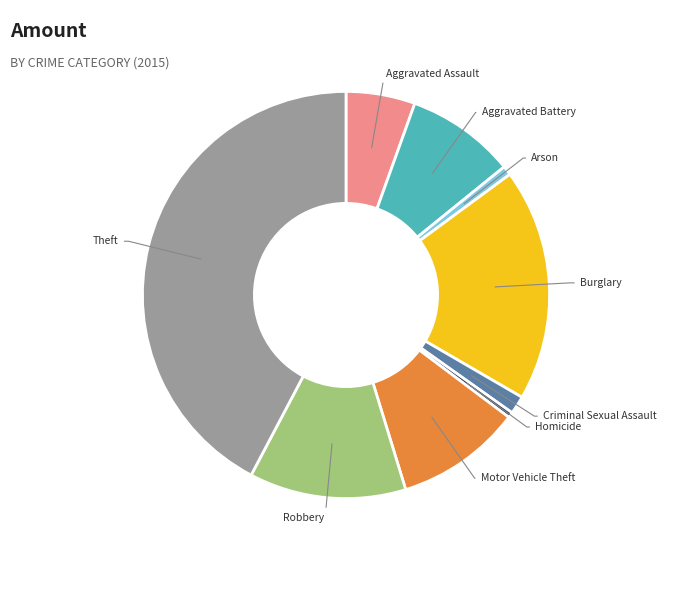

Which category has the biggest portion of the pie?

Theft